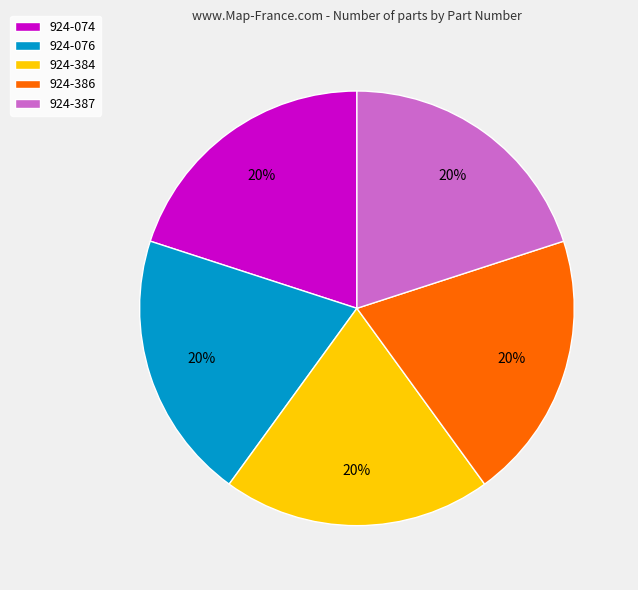

Approximately how many times larger is the value at 924-387 compared to 924-076?

1.0